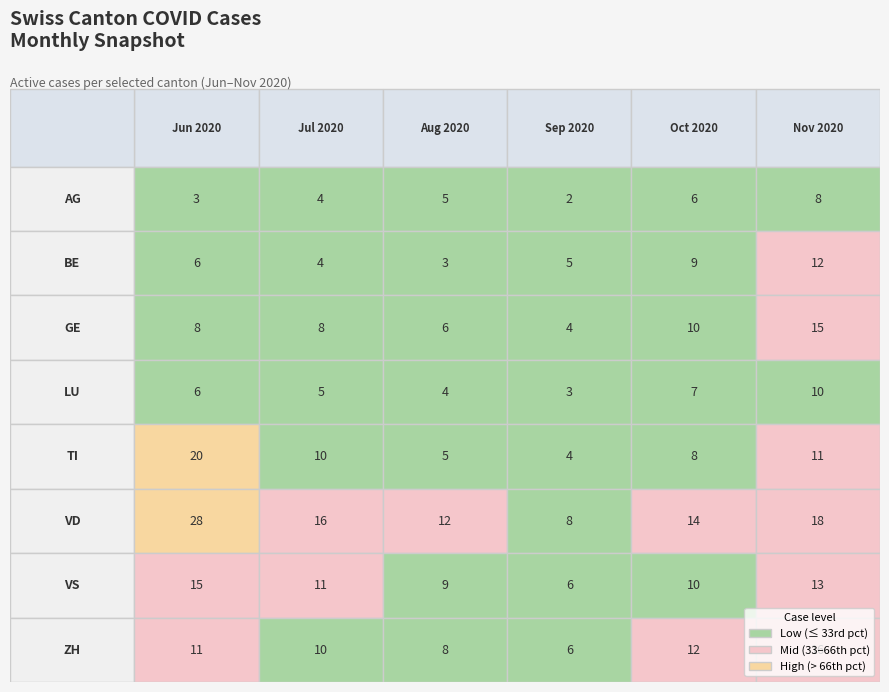

What is the average value of the LU series?

6